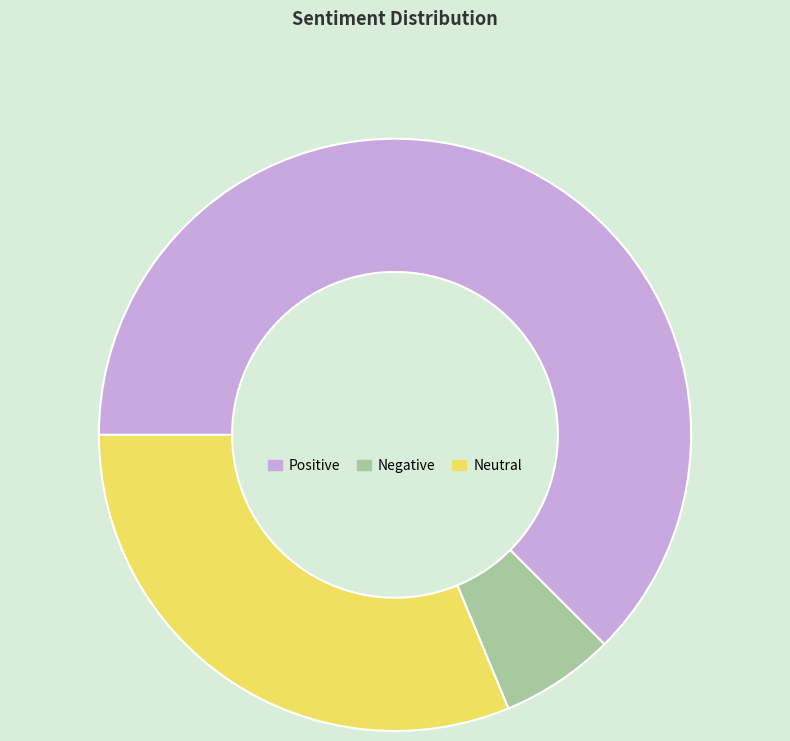

Which category has the smallest portion of the pie?

Negative